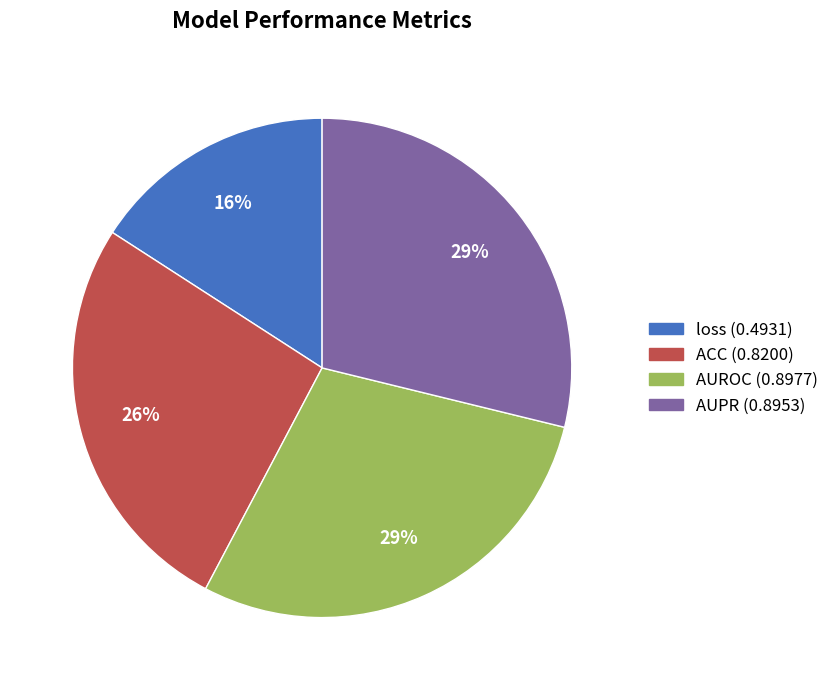

Is the sum of AUPR and loss greater than half?

No